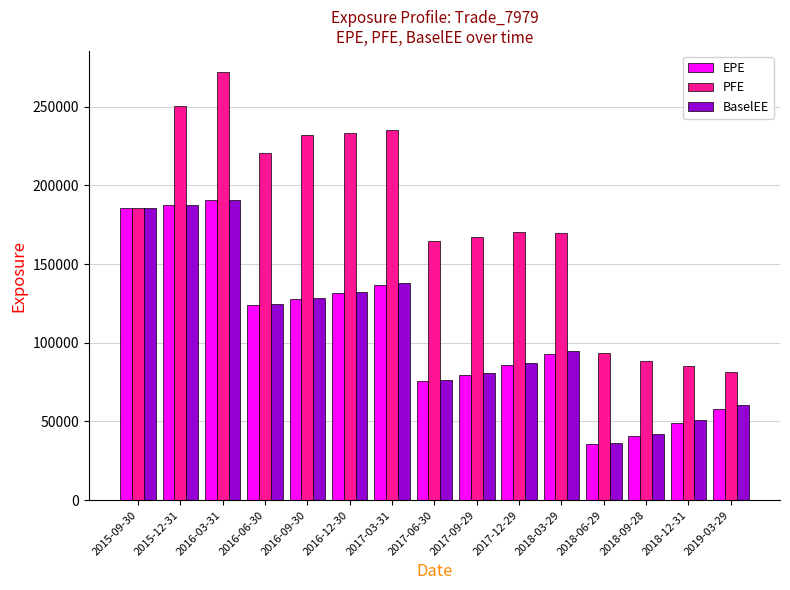

What is the value of the EPE bar at the 3rd from the left?

190364.0